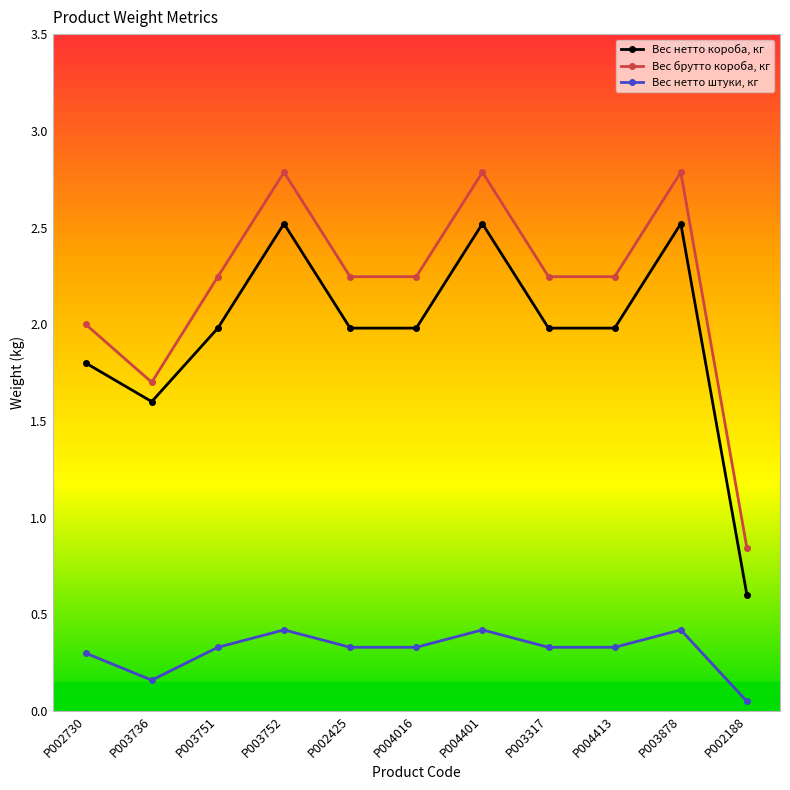

The value of Вес нетто короба, кг at P002425 is 2.0. True or false?

True